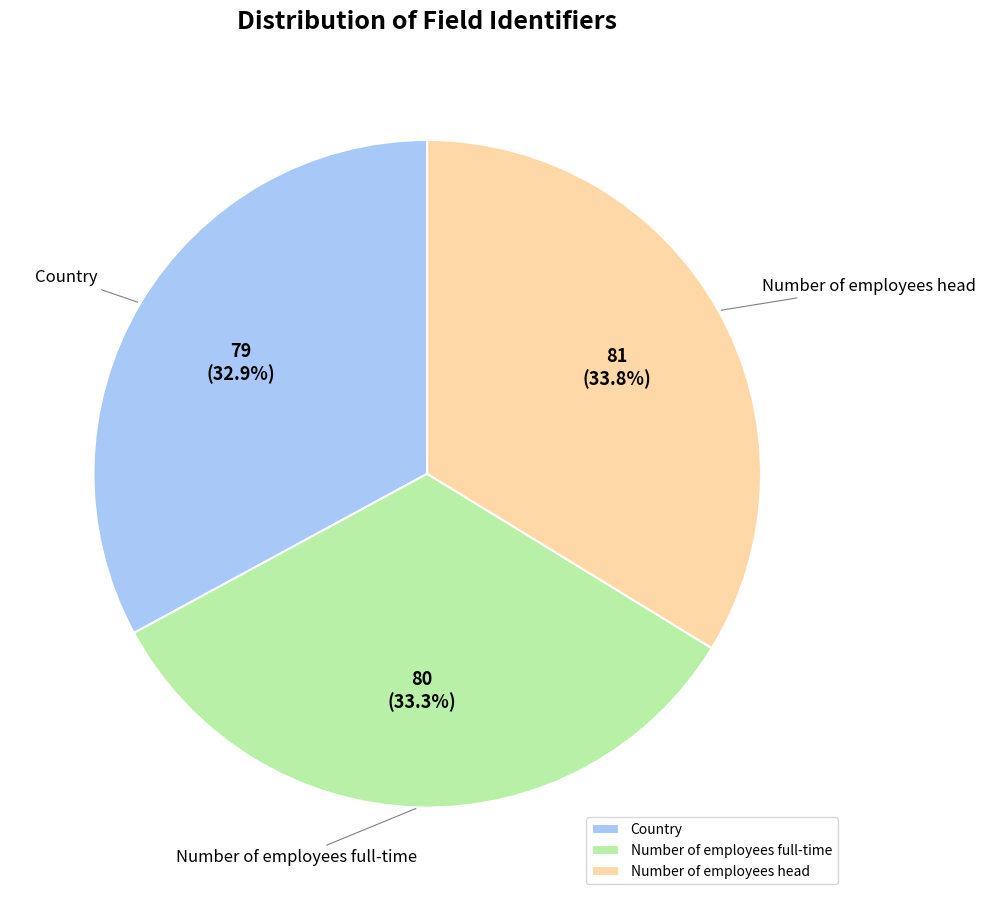

Is the sum of Number of employees head and Number of employees full-time greater than half?

Yes